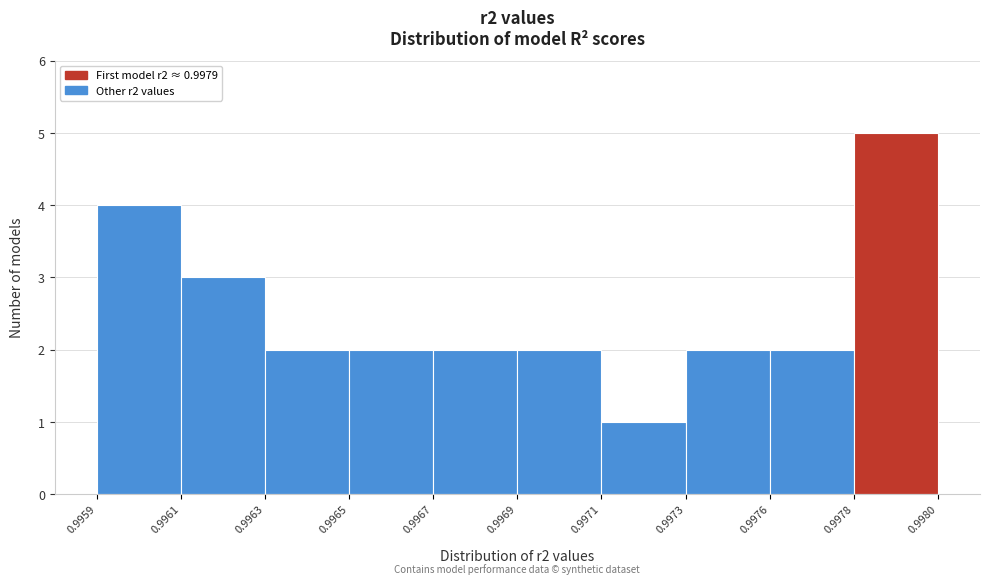

Reading left to right, extract all data points from this chart.

0.9959=4	0.9961=3	0.9963=2	0.9965=2	0.9967=2	0.9969=2	0.9971=1	0.9973=2	0.9976=2	0.9978=5